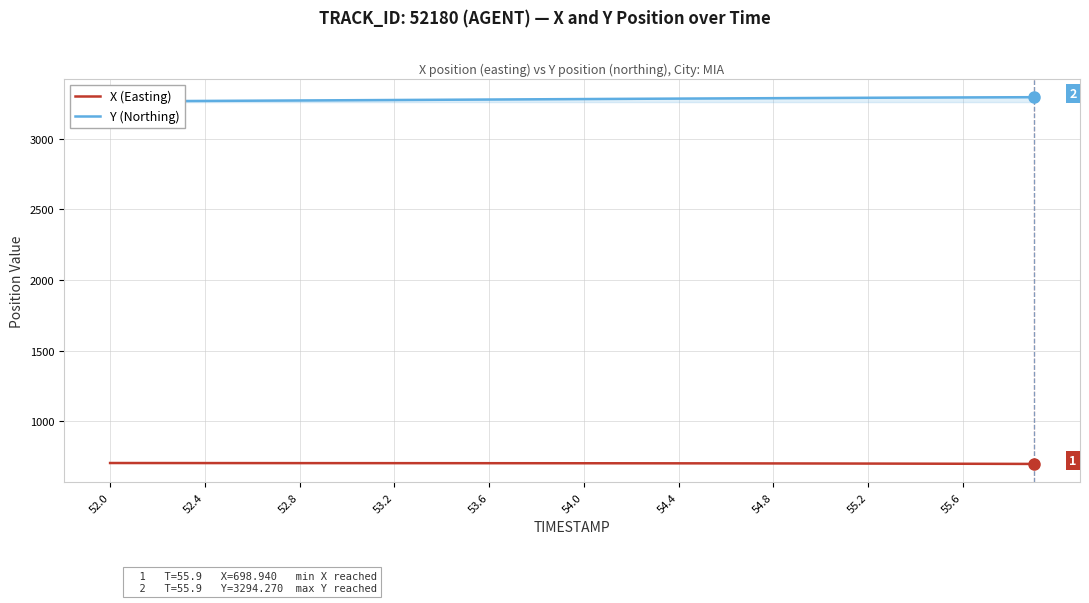

The value of X (Easting) at 52.0 is 705.5. True or false?

True